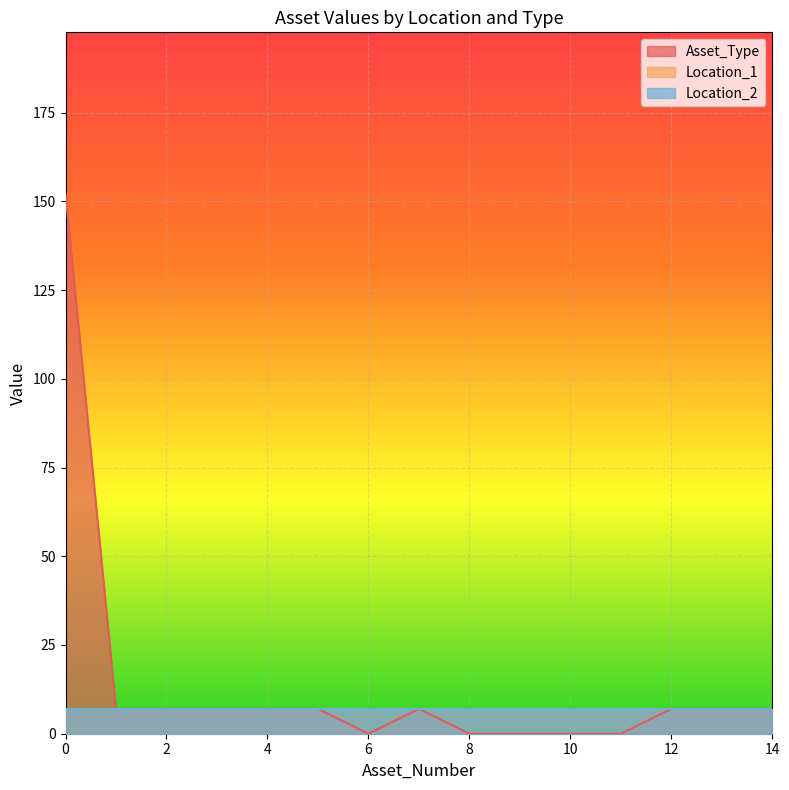

Does the chart display data point markers on the line(s)?

No